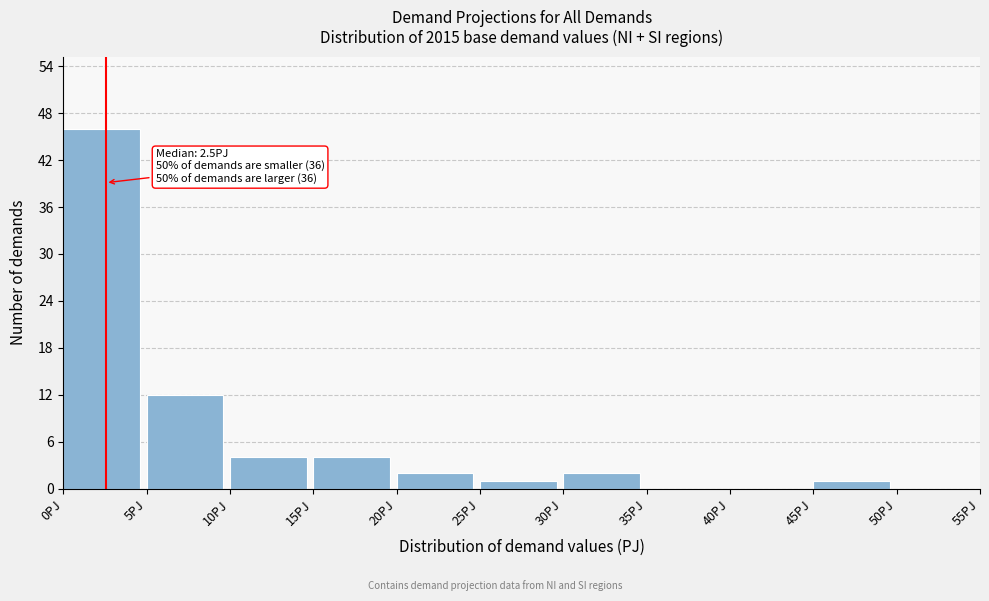

Over which range of the x-axis is the bar tallest?

0 to 5